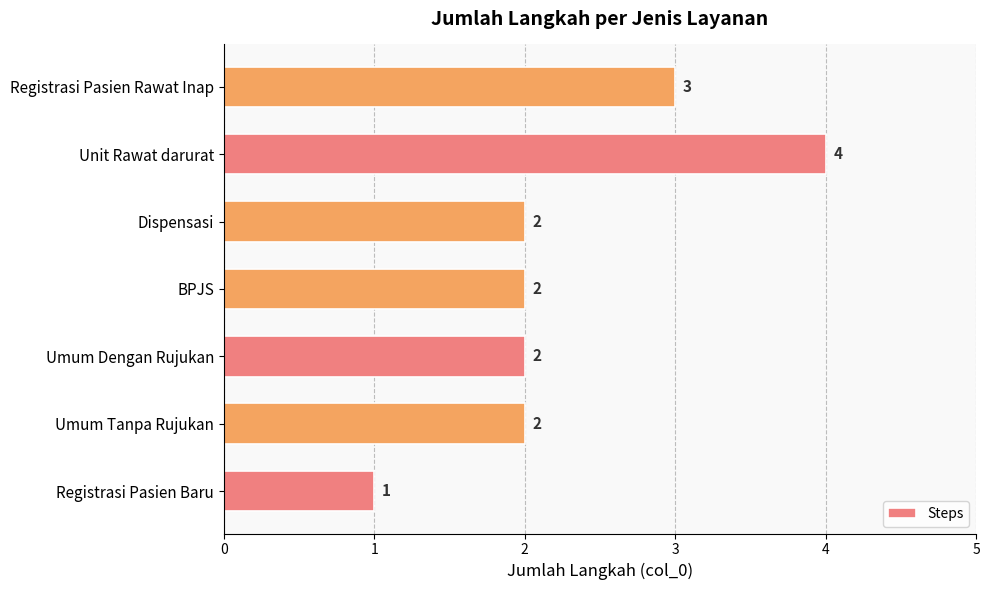

What is the average value?

2